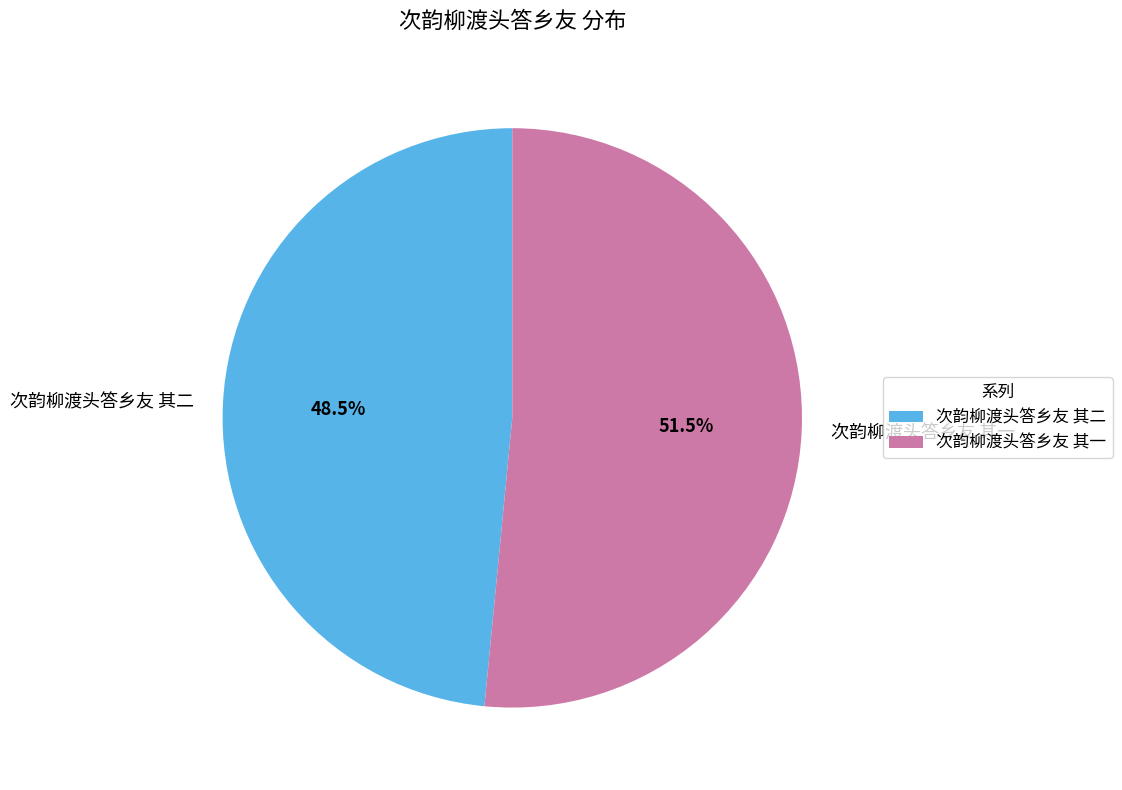

Which slice is the largest?

次韵柳渡头答乡友 其一